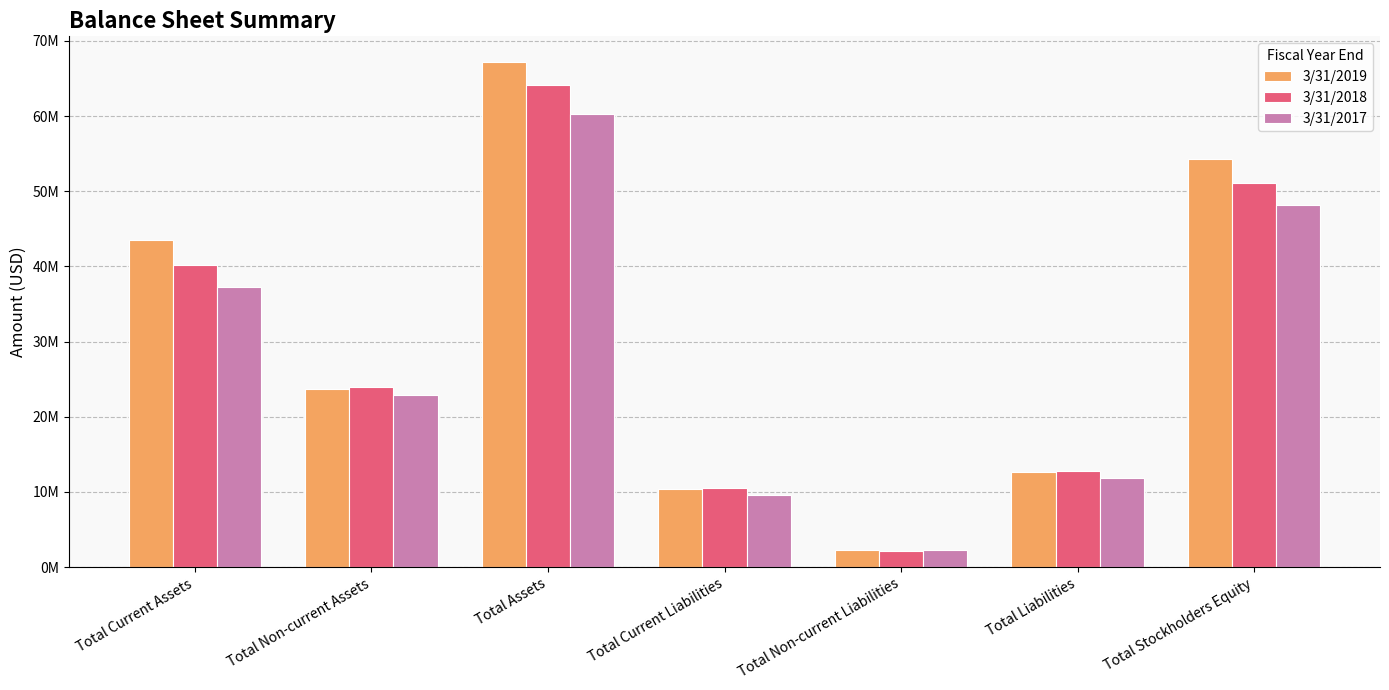

What is the average value of the 3/31/2018 series?

29255000